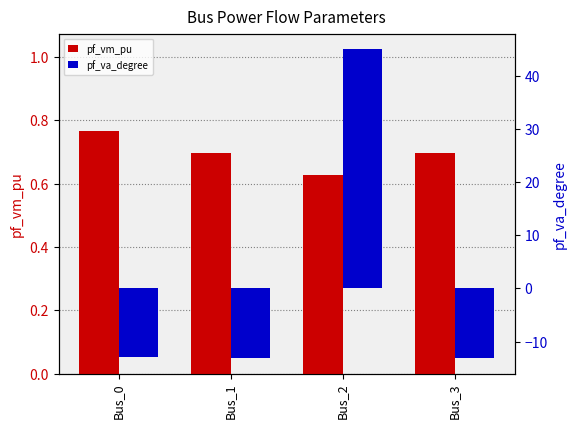

Read the pf_va_degree value at Bus_1.

-13.1